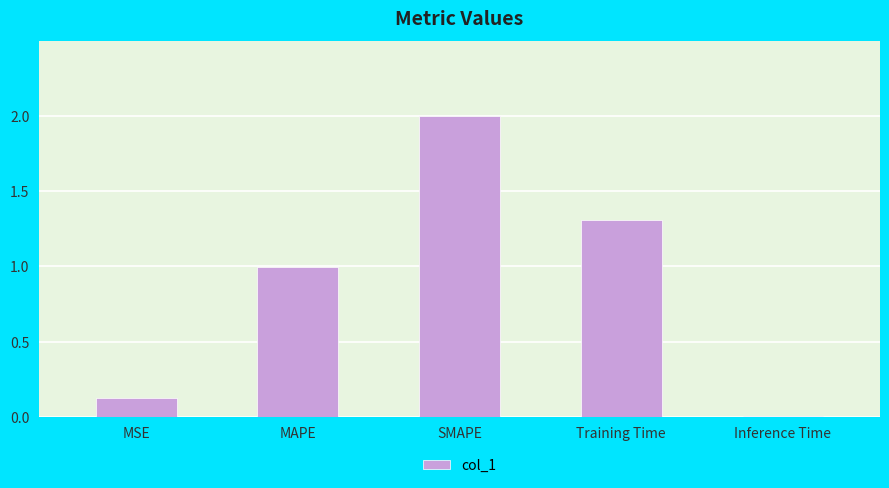

The chart shows a value of 0.1 at MSE. True or false?

True